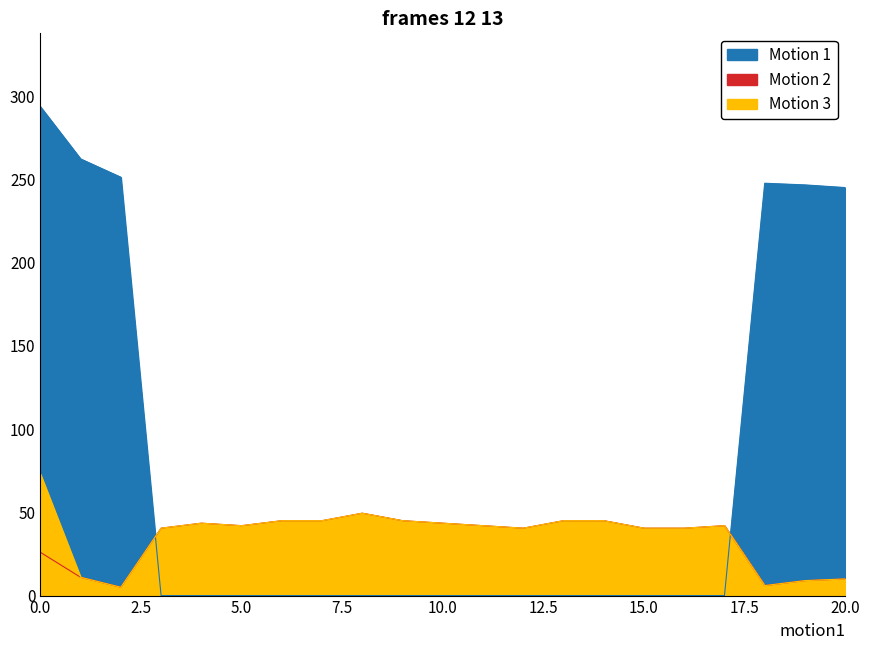

List the labels in order of Motion 2 value, largest first.

8, 6, 7, 9, 13, 14, 4, 10, 5, 11, 17, 3, 12, 15, 16, 0, 1, 20, 19, 18, 2